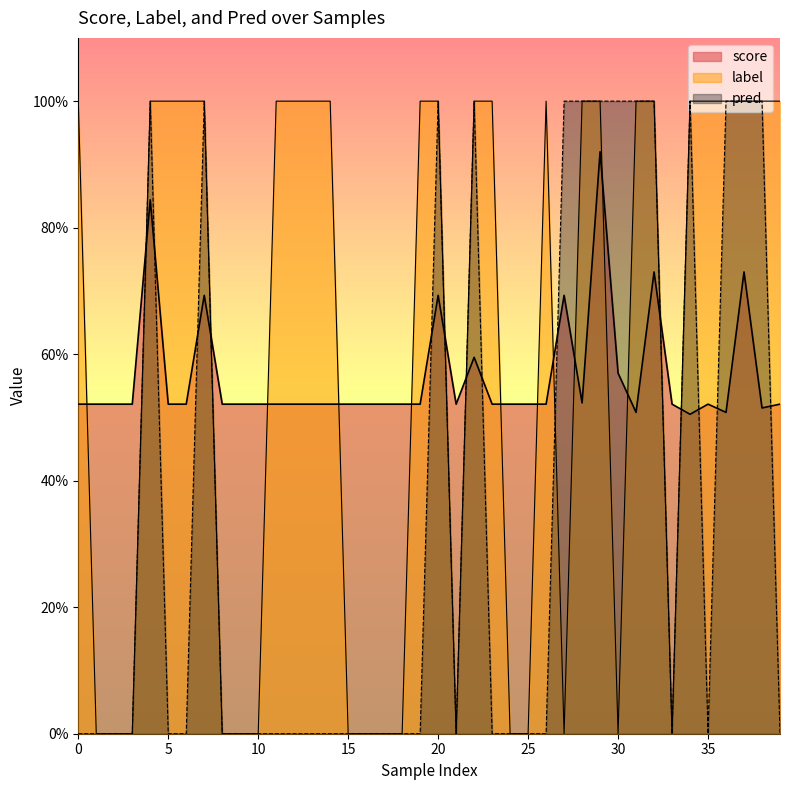

In score, how many points are lower than both neighbors (excluding endpoints)?

6